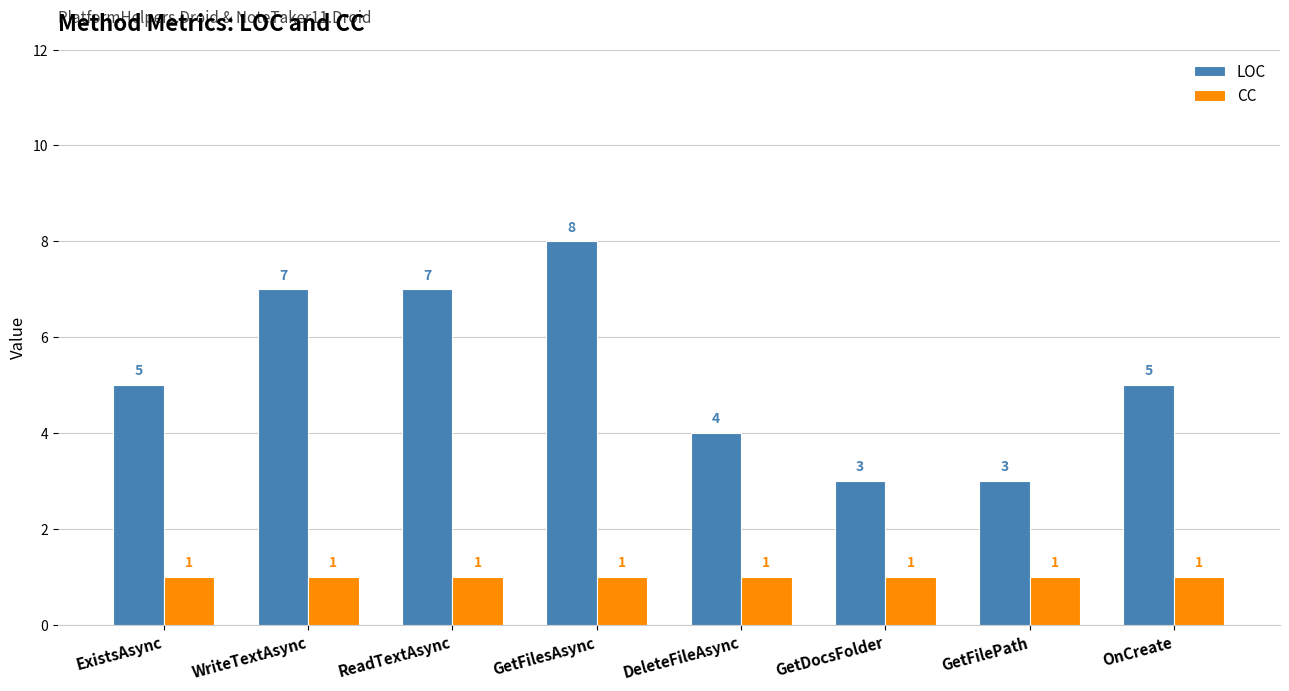

Does the chart contain any negative values?

No